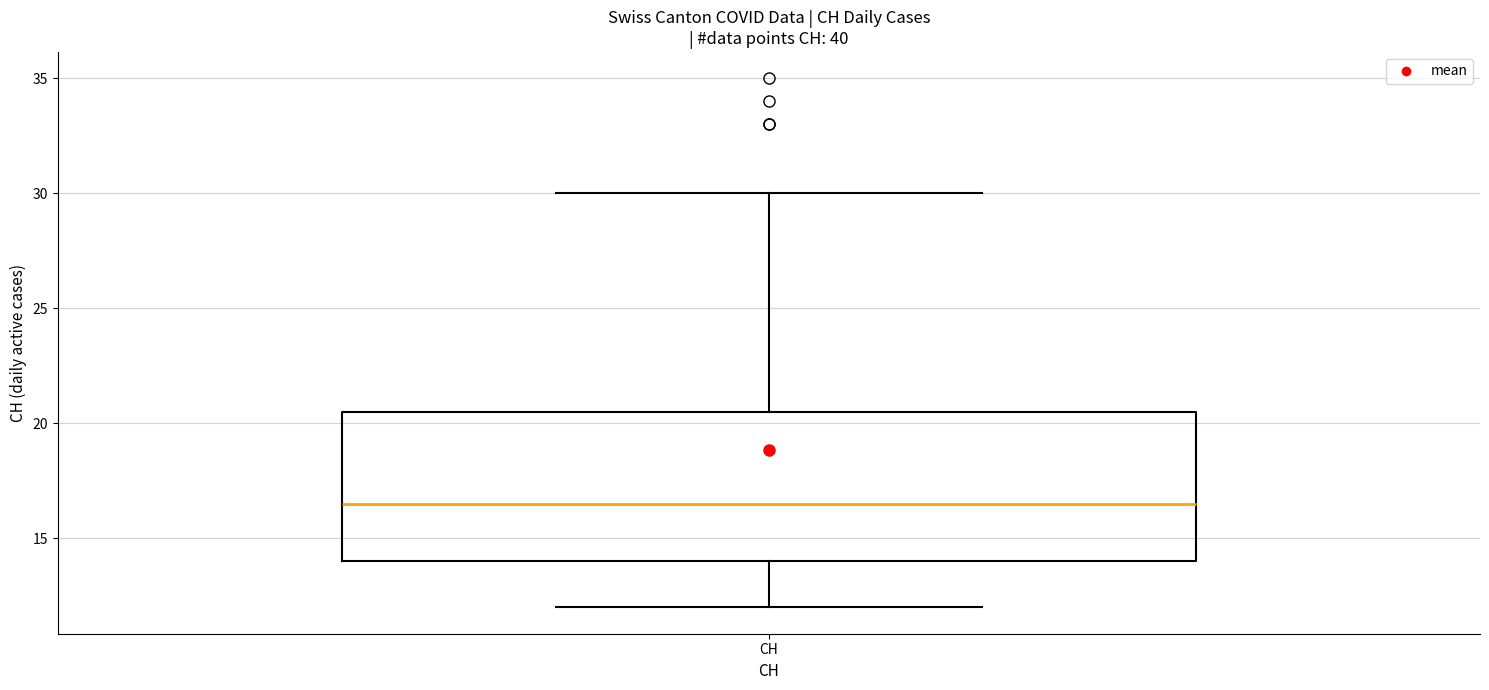

Read this box plot against the y-axis: the position of the median line, the range covered by the box, and the ends of both whiskers. The values are not printed on the chart, so give them approximately, as read against the axis.

median 16.5, box 14.0 to 20.5, whiskers 12.0 to 30.0